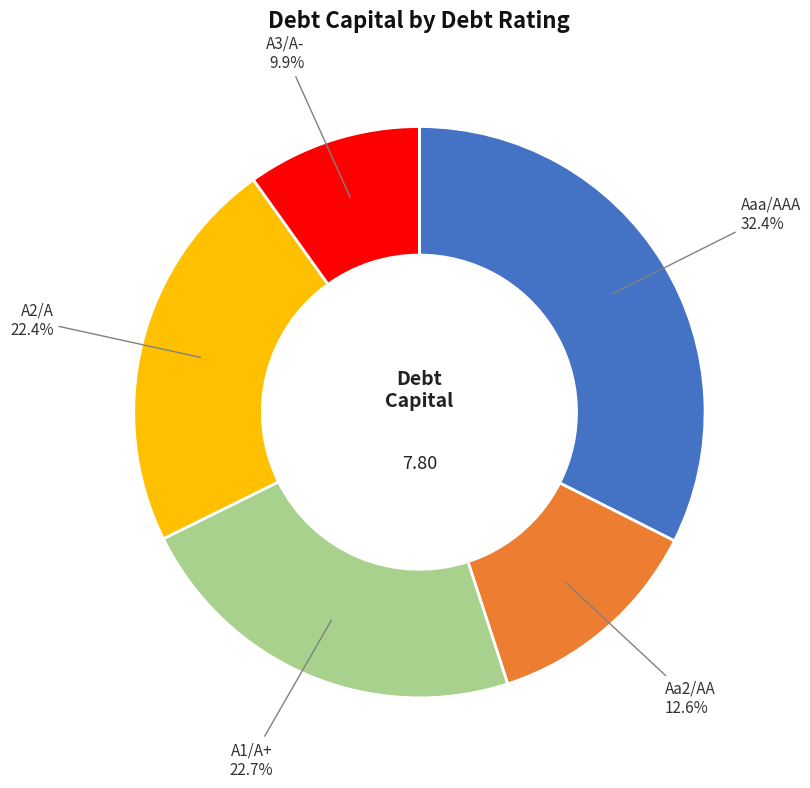

Does any single category account for the majority?

No